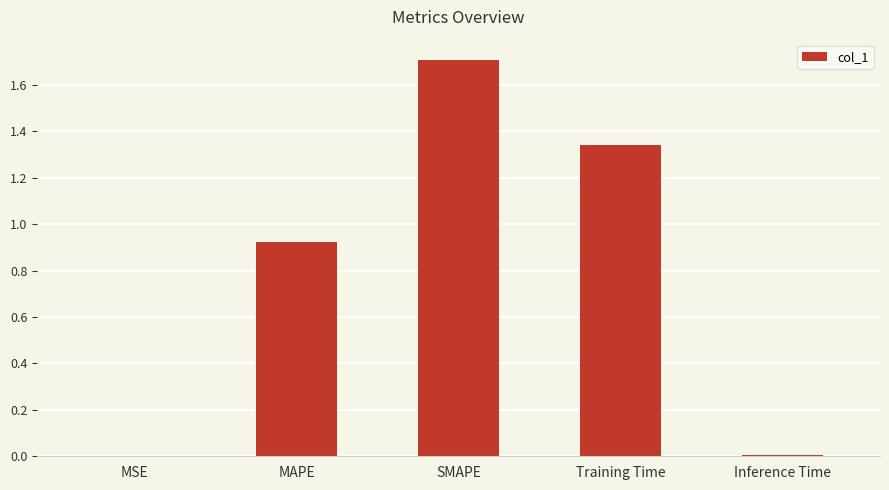

The chart shows a value of 1.1 at SMAPE. True or false?

False